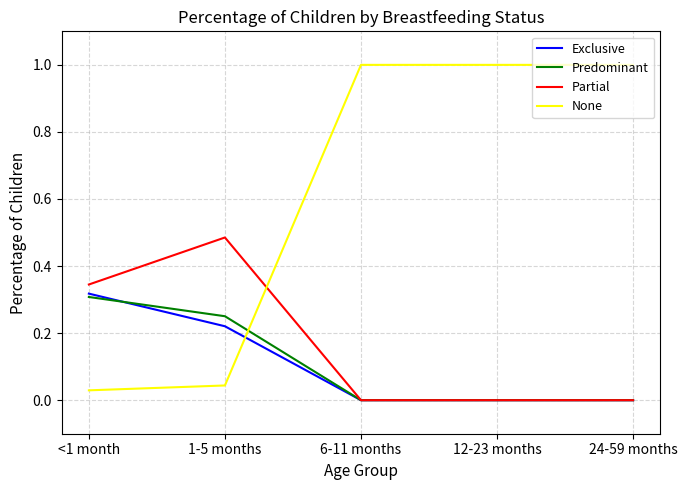

What is the difference between the highest and lowest values at 1-5 months?

0.4